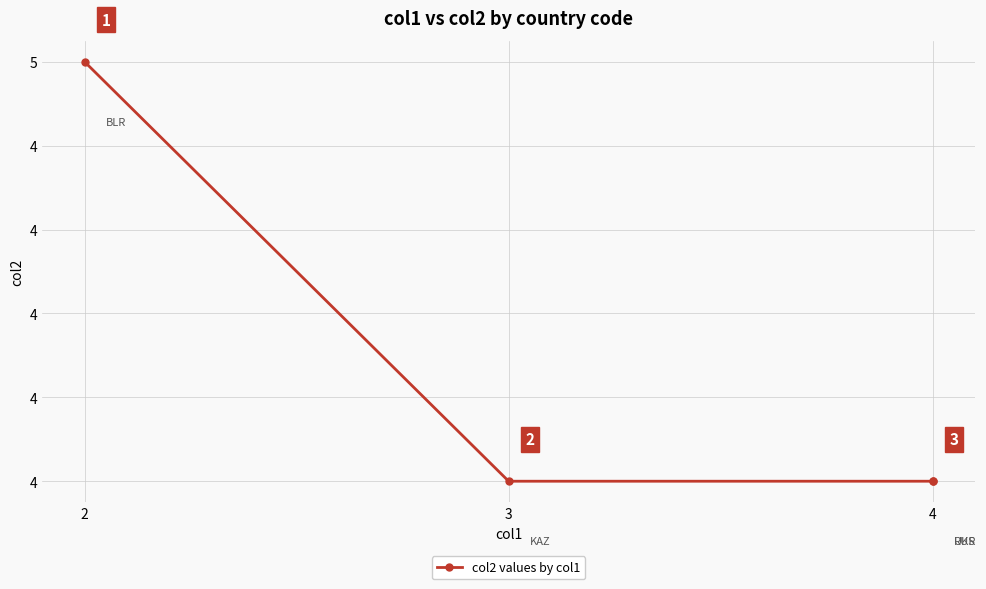

What is the average value?

4